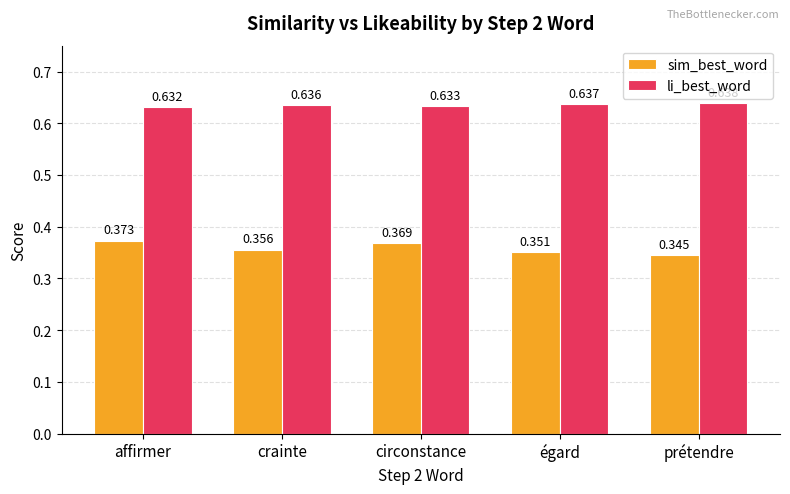

At which category is the sum across all series the highest?

affirmer